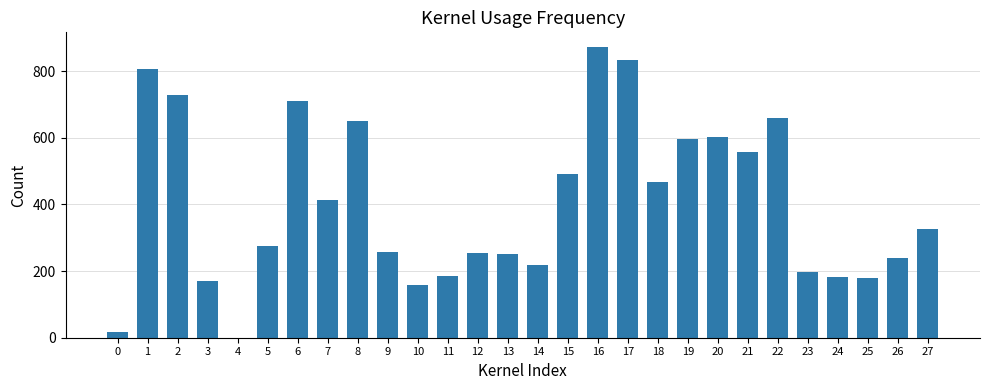

The chart shows a value of 16 at 0. True or false?

True